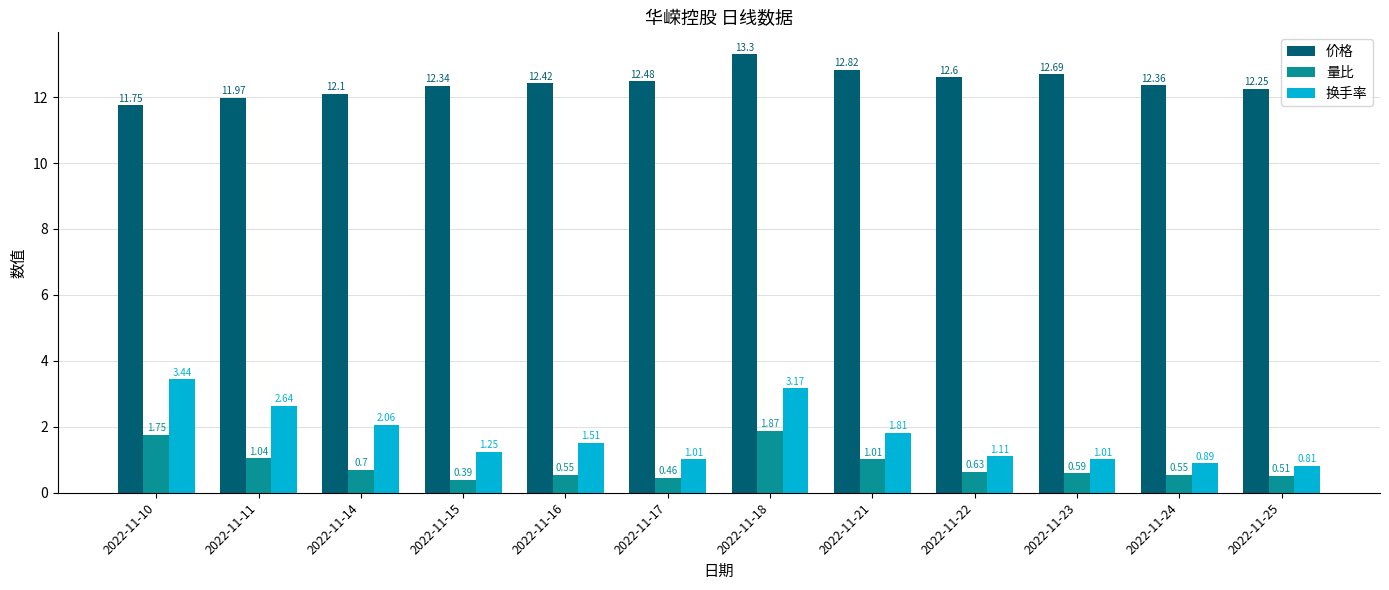

What is the spread (max minus min) of values at 2022-11-23?

12.1